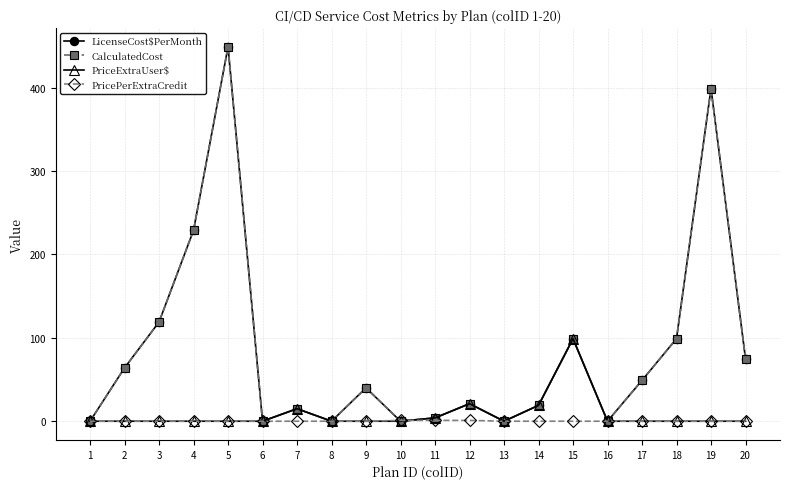

Which has a higher value, 4 or 3?

4